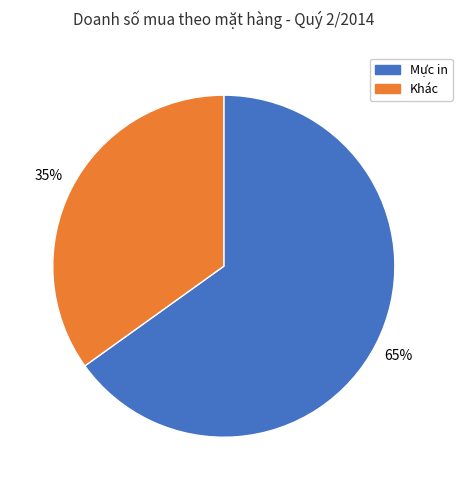

To the nearest percent, what is the difference between the largest and smallest slice percentages?

30%